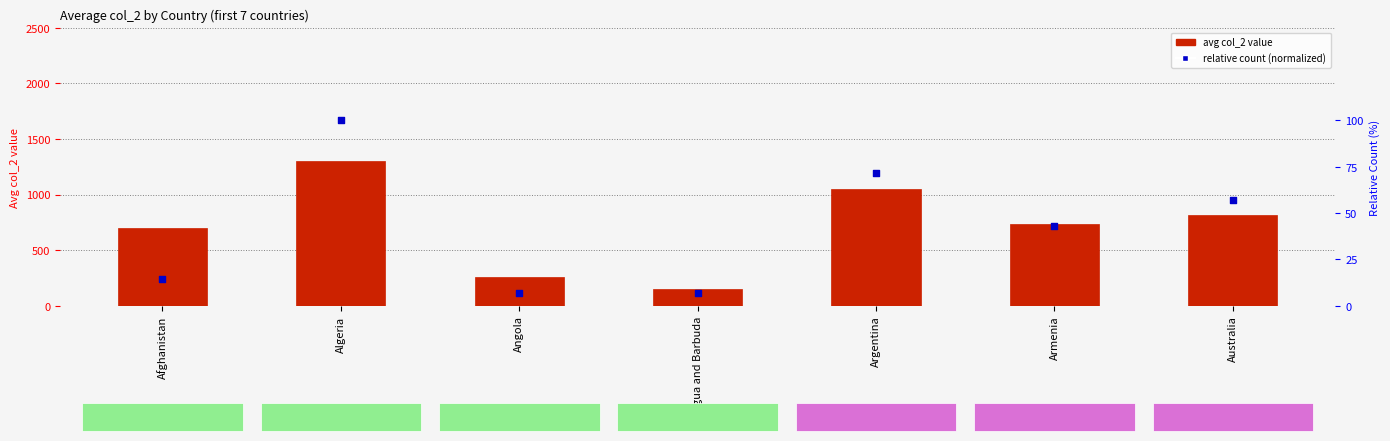

Is the value of relative count (normalized) at Australia greater than the value of avg col_2 value at Algeria?

No